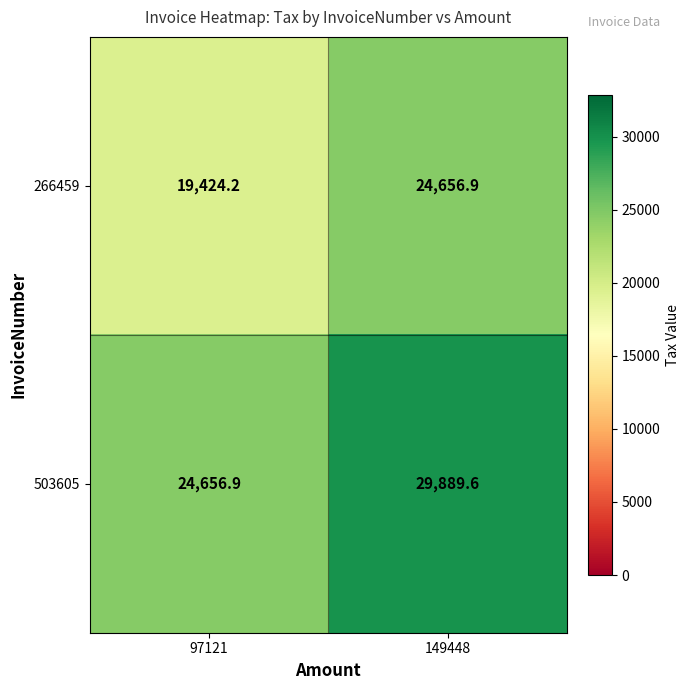

Reading right to left, transcribe all the data shown in this chart.

266459: 149448=24656.9	97121=19424.2
503605: 149448=29889.6	97121=24656.9